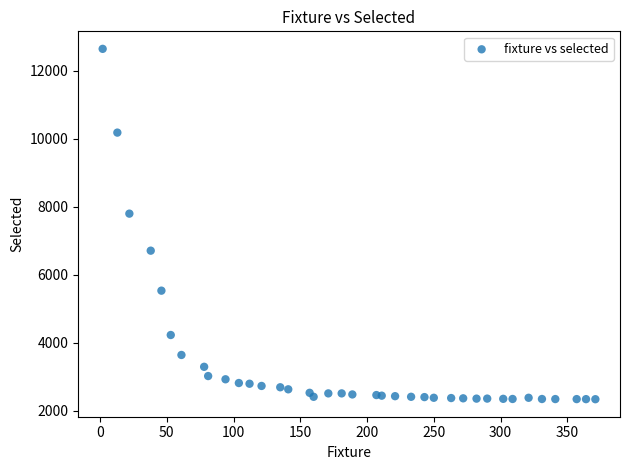

What Y value in the scatter plot is closest to 7488?

7794